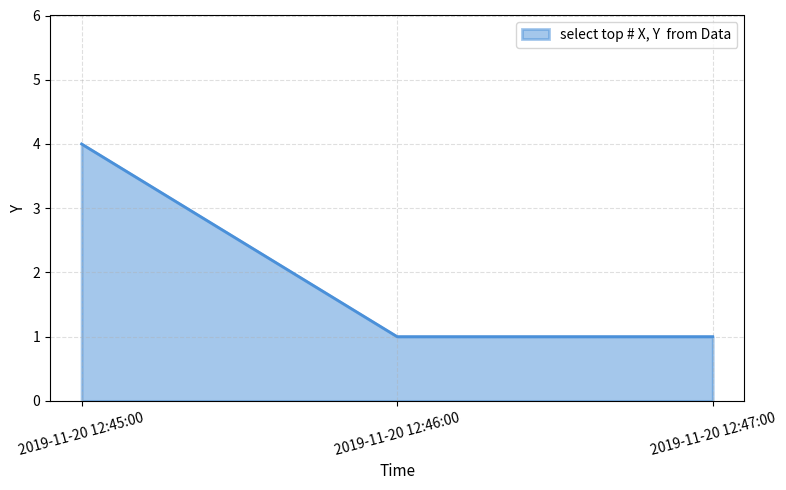

Is it true that the value at 2019-11-20 12:47:00 is 1?

True